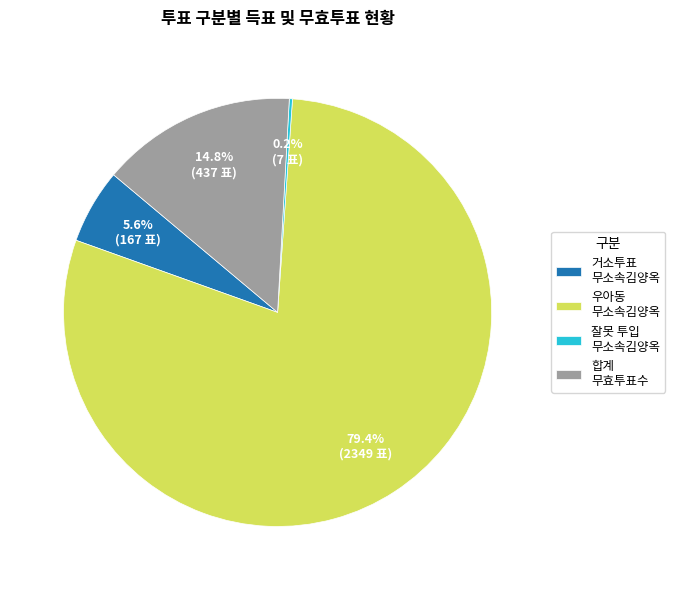

To the nearest percent, what is the difference between the largest and smallest slice percentages?

79%